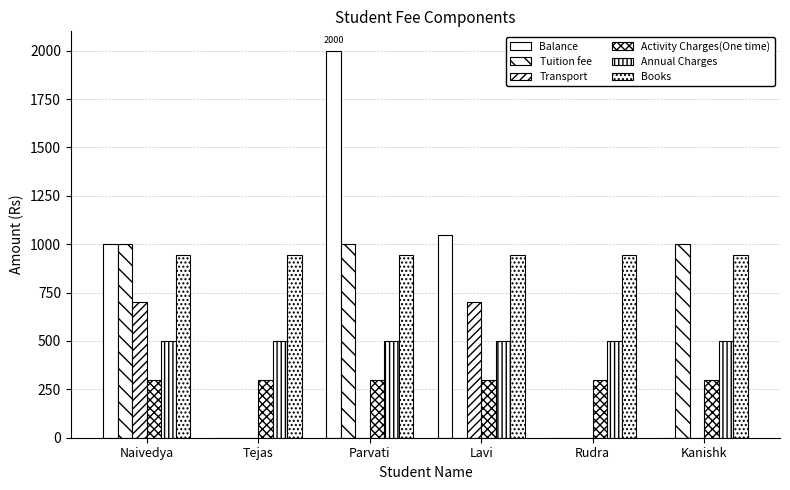

At which label does Annual Charges reach its peak?

Naivedya